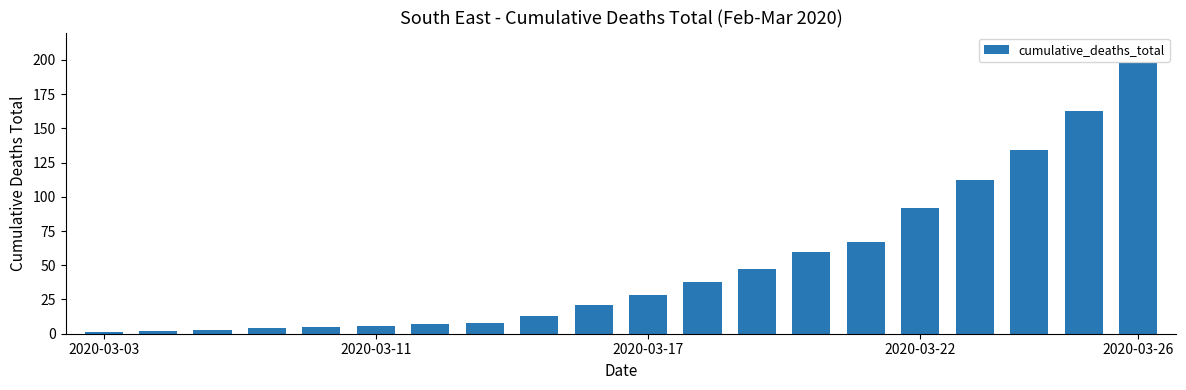

What is the maximum value shown in the chart?

198